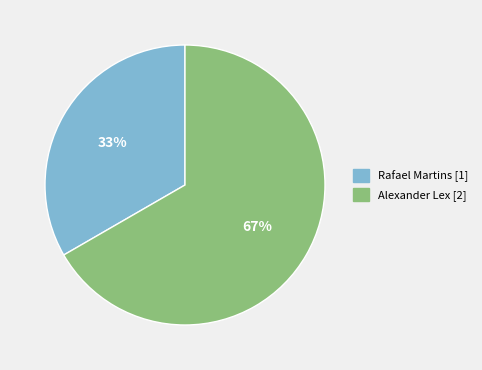

Do Rafael Martins and Alexander Lex together represent more than half of the pie?

Yes